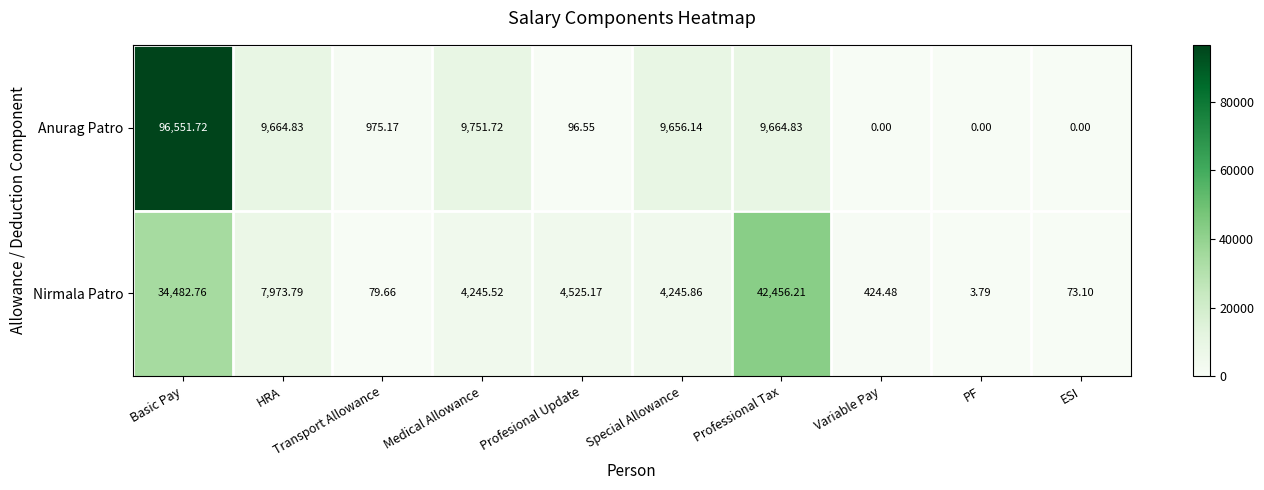

Which series changed the most between HRA and Medical Allowance?

Nirmala Patro